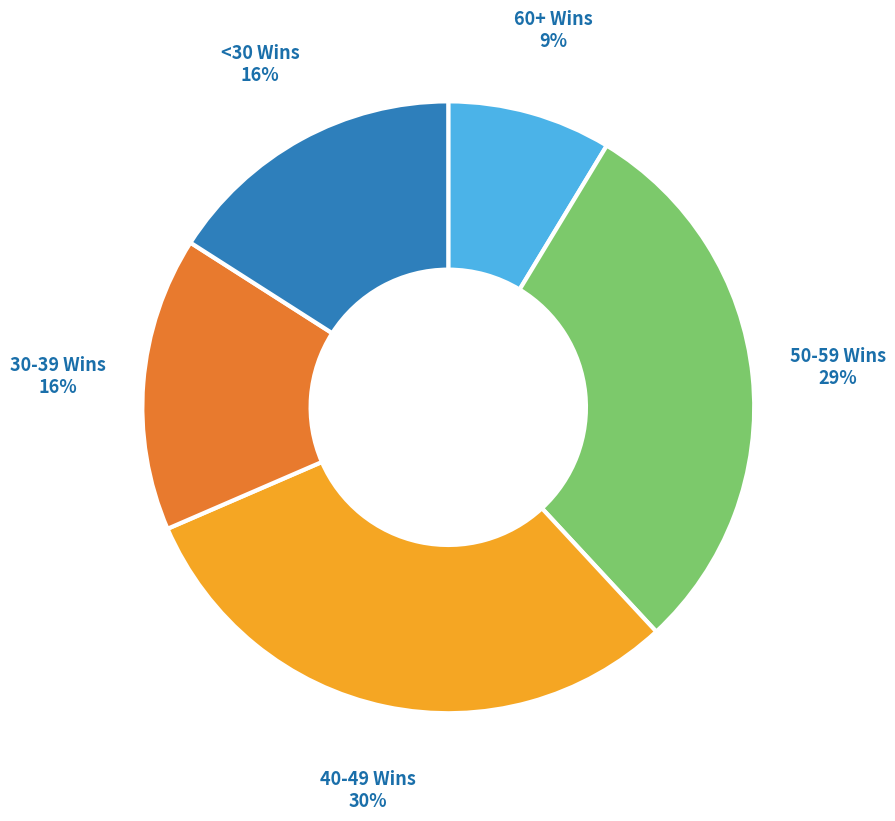

Which category has the smallest portion of the pie?

60+ Wins